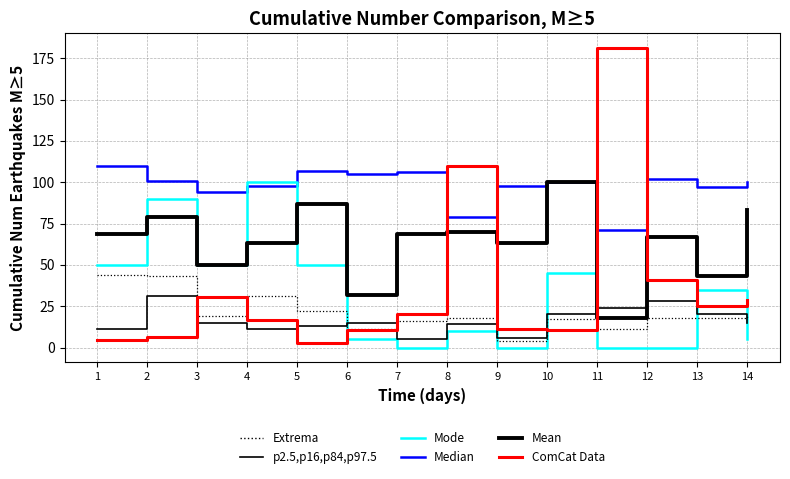

Is this an area chart (filled region under the line)?

No